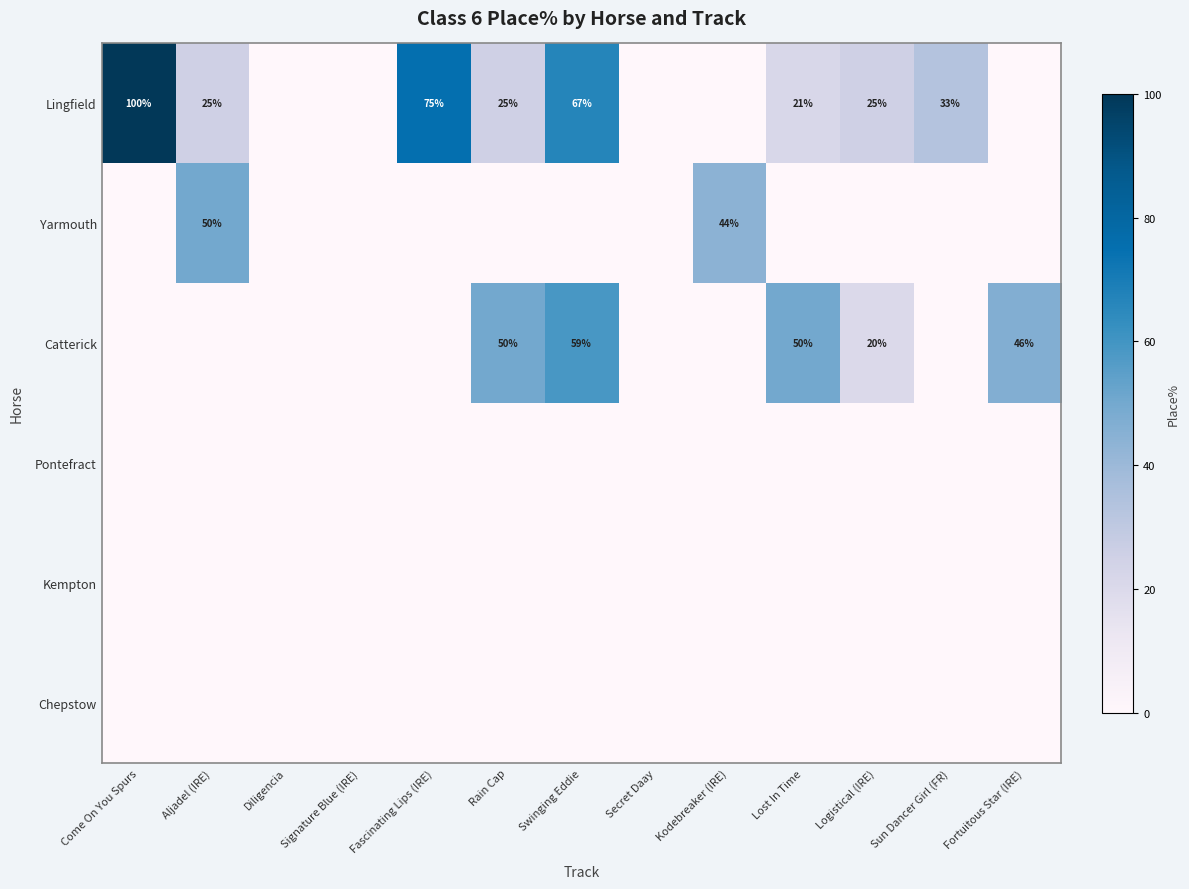

How many series are shown in this chart?

6